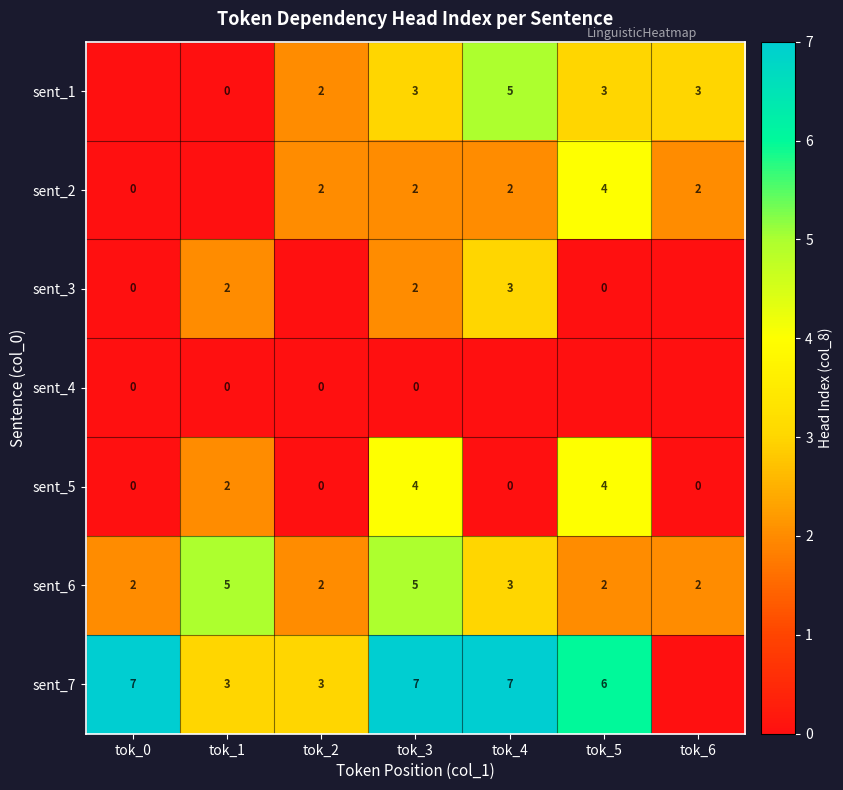

How many sent_6 values are between 2 and 5?

7